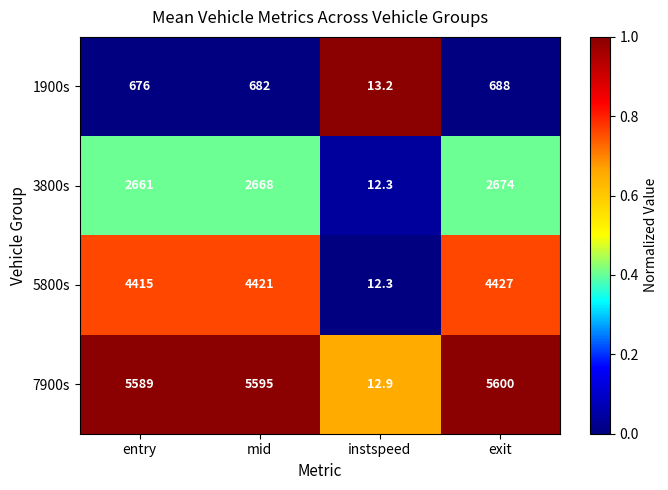

True or false: 7900s has a value of 5600.0 at exit.

True